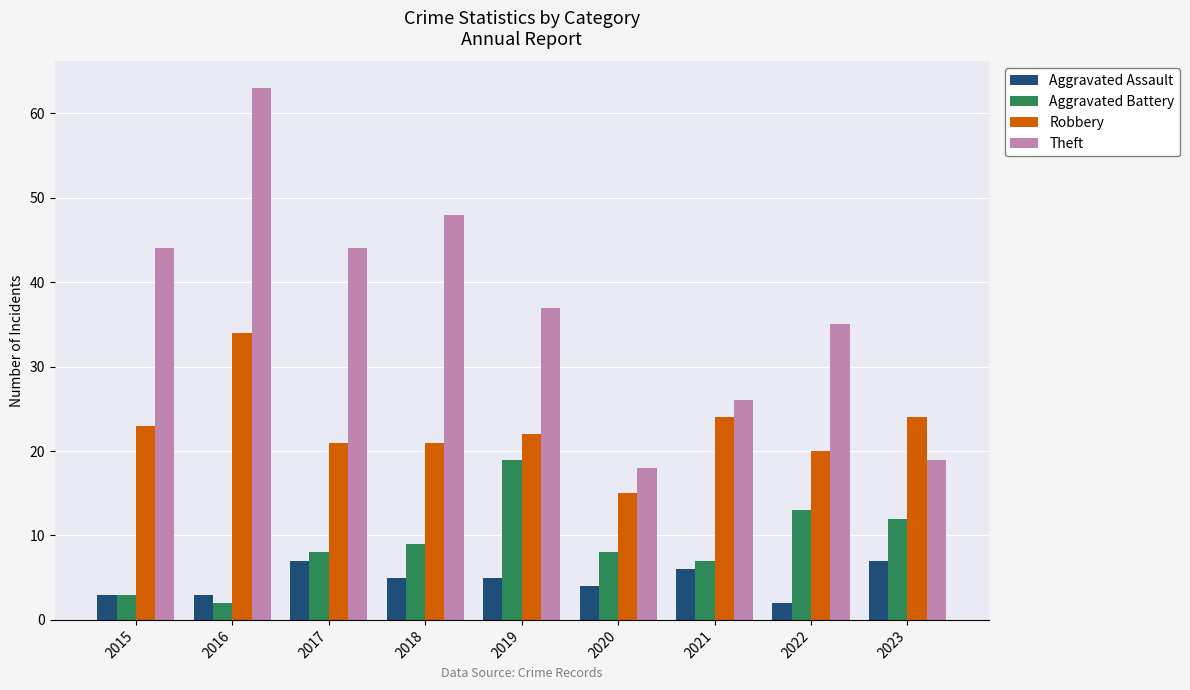

Rank the series by their maximum value, from highest to lowest.

Theft, Robbery, Aggravated Battery, Aggravated Assault